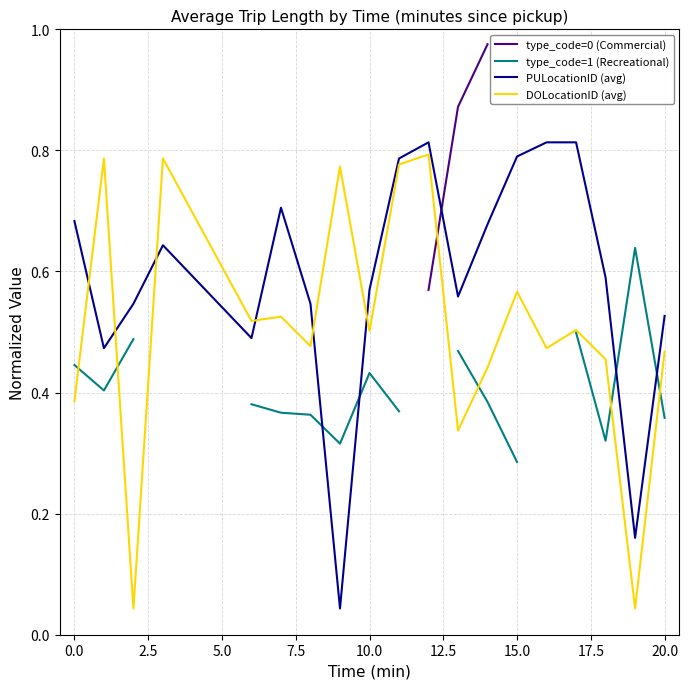

True or false: DOLocationID (avg) and PULocationID (avg) cross at least once.

True